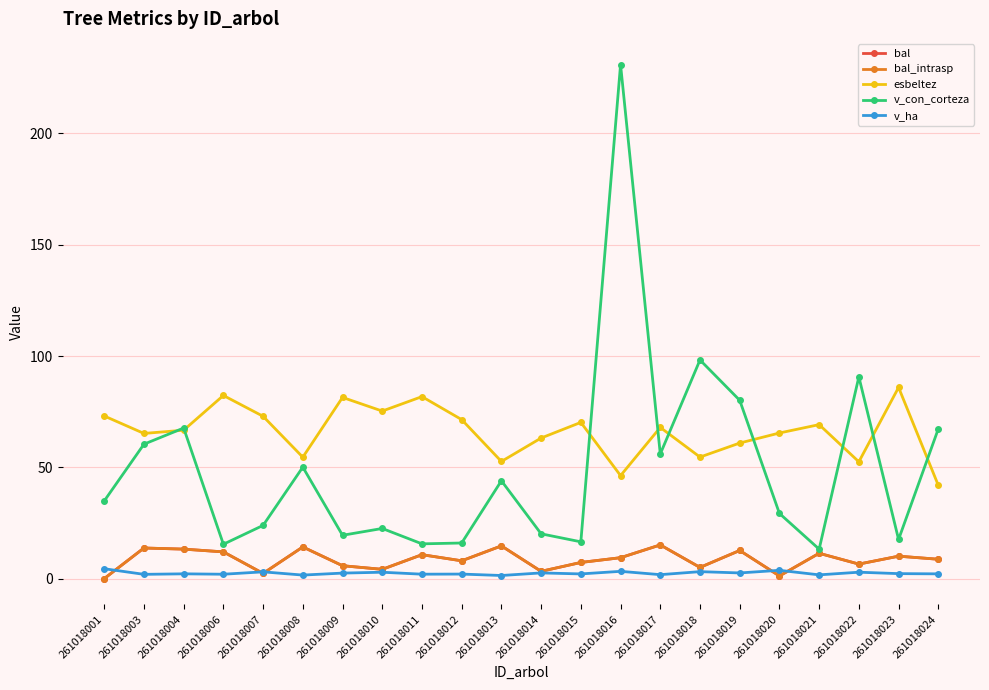

Does the chart have visible grid lines?

Yes